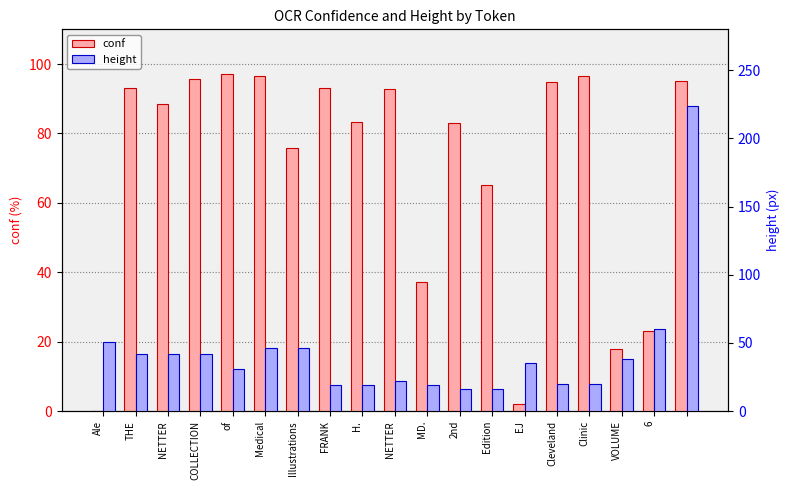

What is the label of the 14th bar from the right?

Medical